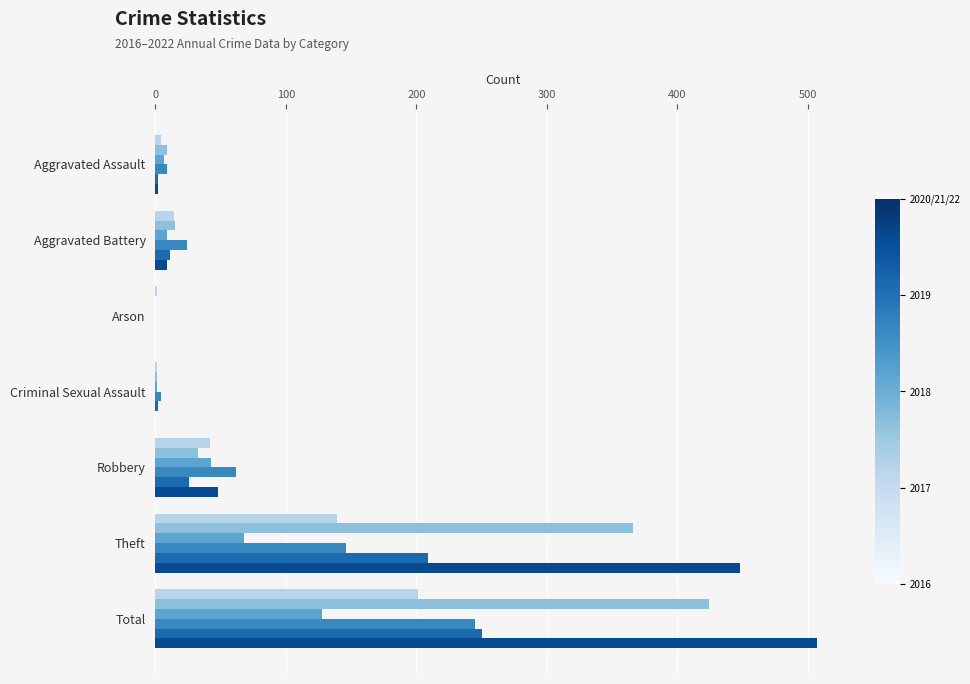

Which label corresponds to the largest value in the chart?

Total